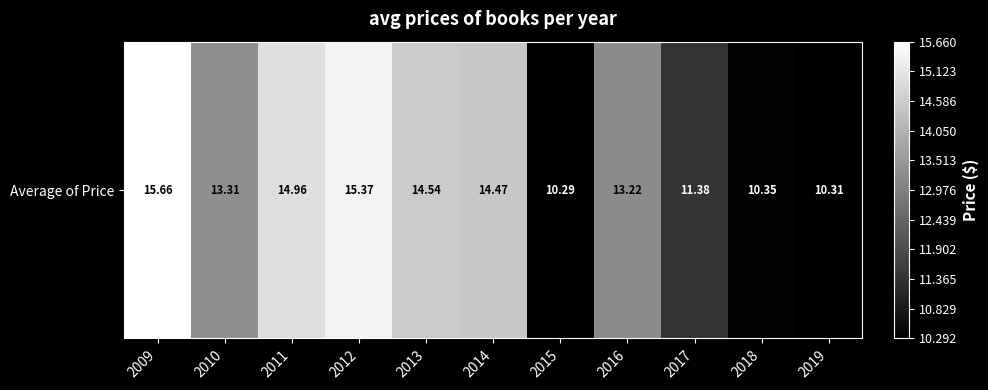

Which has a higher value, 2009 or 2013?

2009